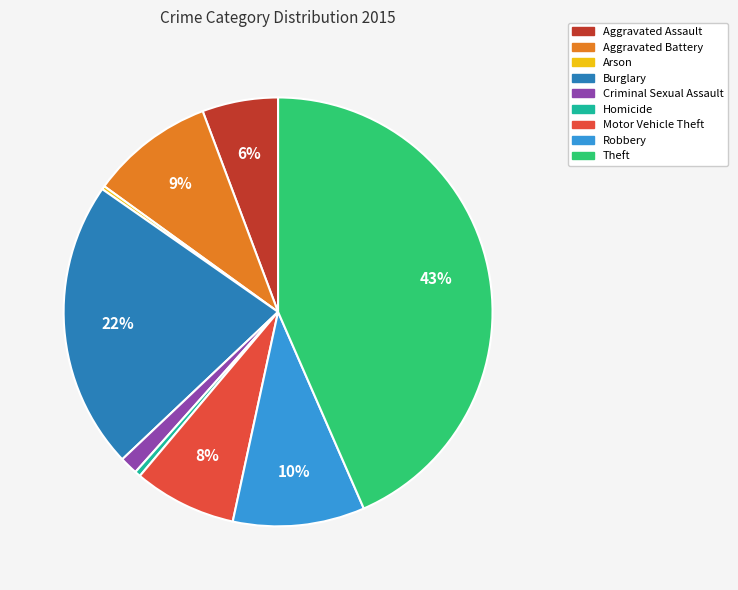

Between Motor Vehicle Theft and Theft, which is larger?

Theft